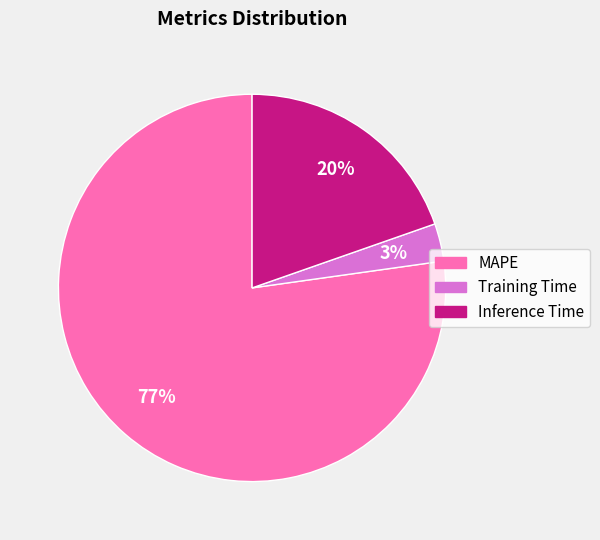

To the nearest percent, what is the difference between the largest and smallest slice percentages?

74%